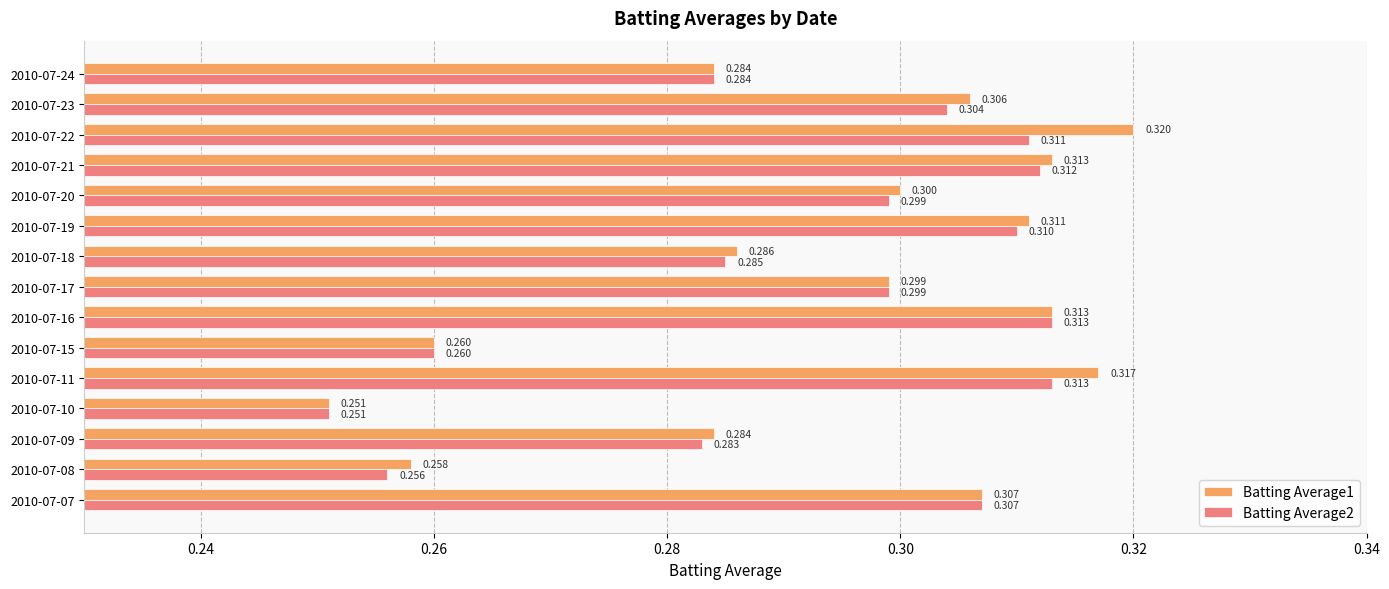

At which category is the sum across all series the highest?

2010-07-22